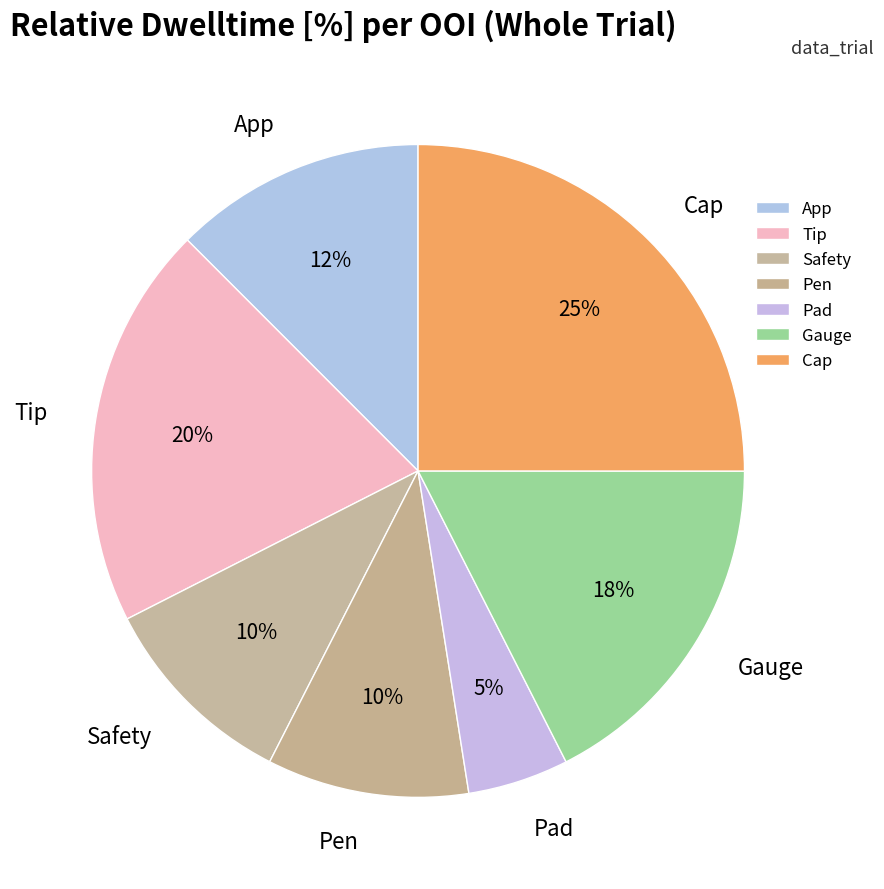

To the nearest percent, what portion does Safety represent?

10%